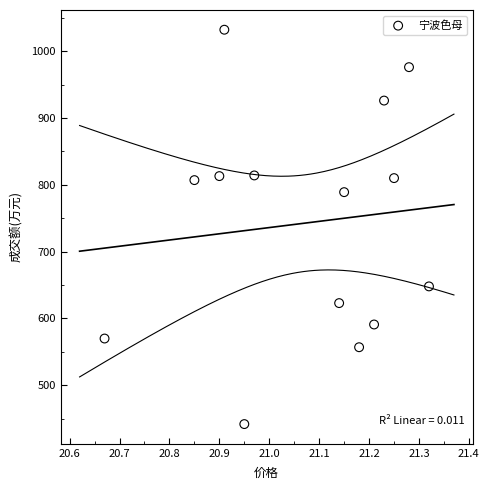

What Y value in the scatter plot is closest to 737?

789